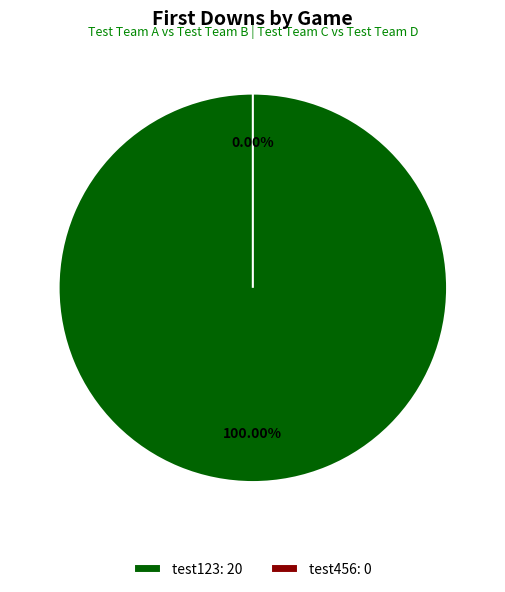

Is it true that test456 is 14% of the pie?

False